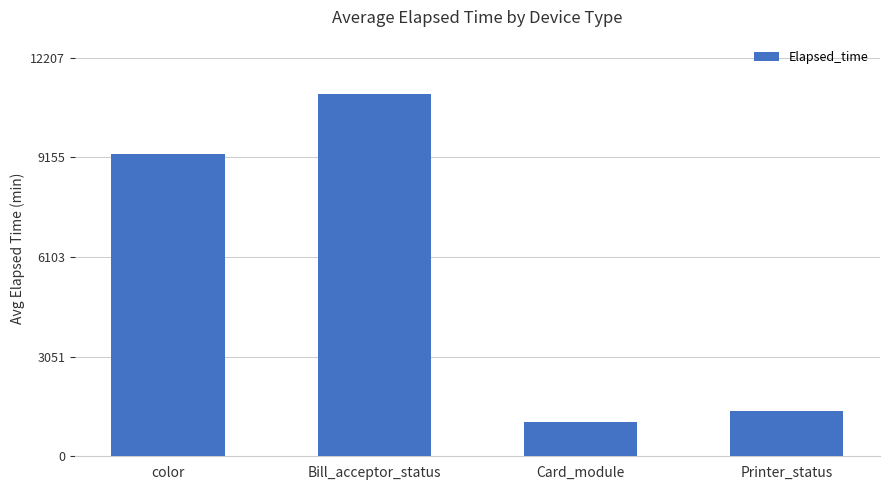

Reading left to right, extract all data points from this chart.

color=9272	Bill_acceptor_status=11098	Card_module=1039	Printer_status=1380